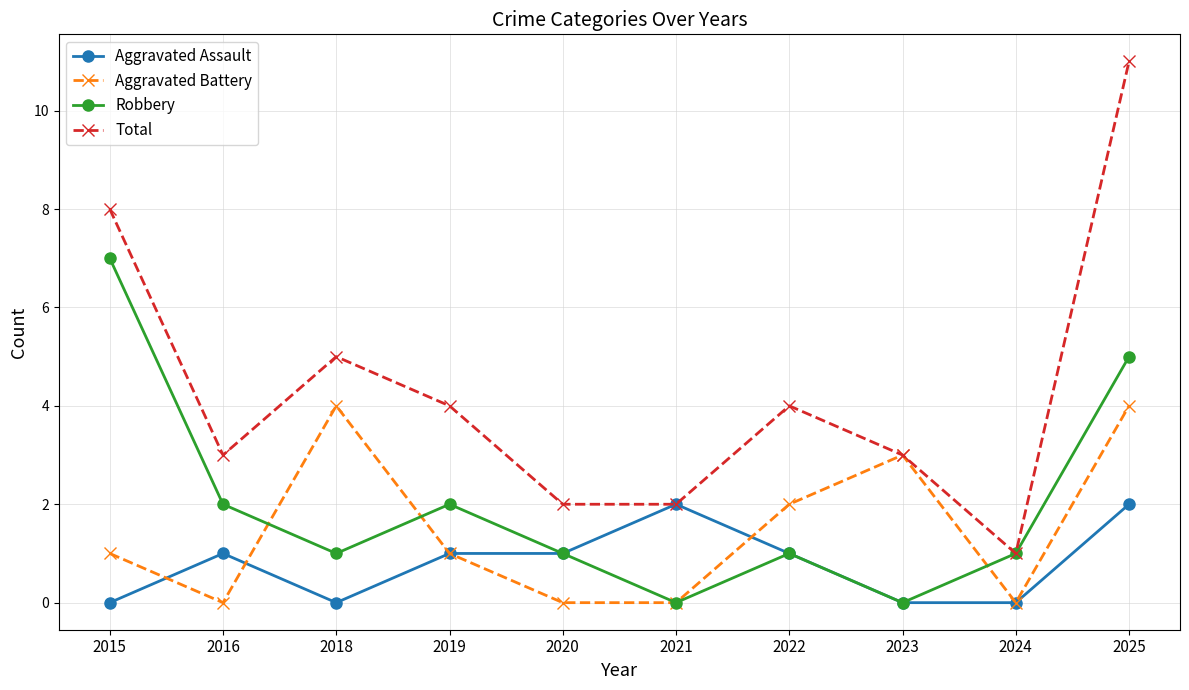

Count the number of categories in the chart.

10